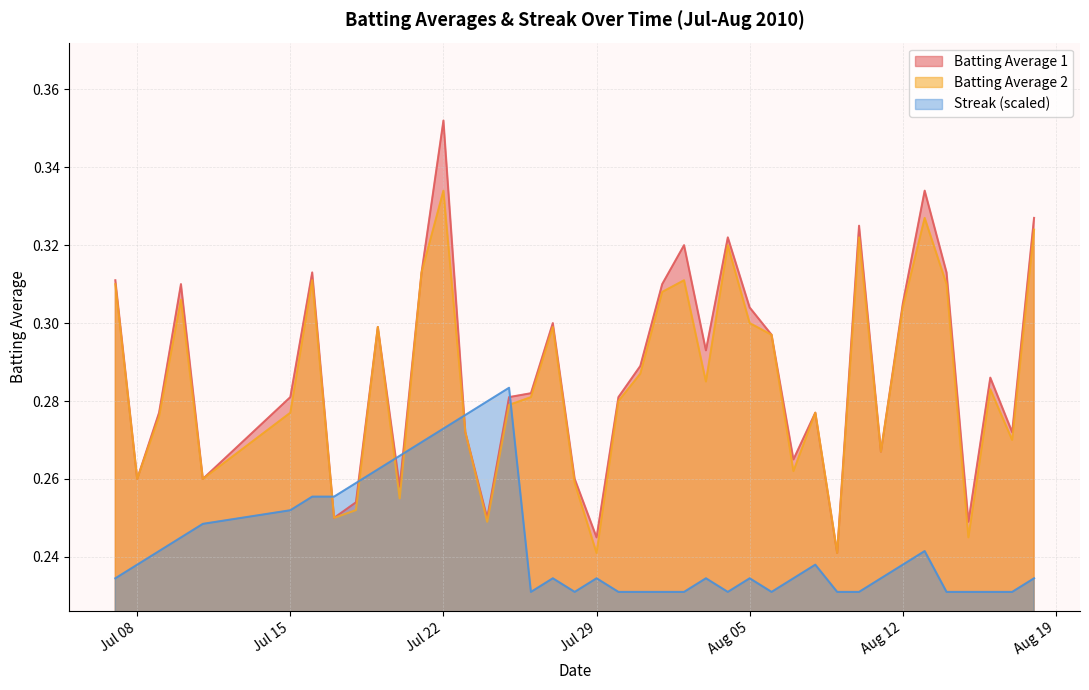

At which label does Batting Average 2 reach its peak?

Jul 22